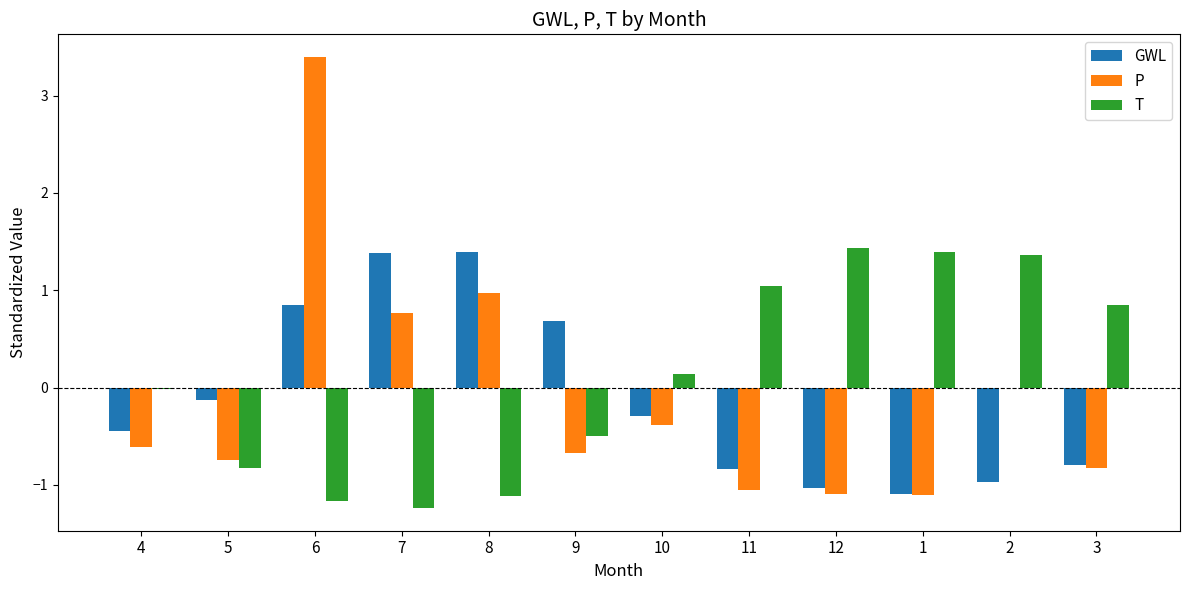

What is the sum of all P values?

-1.4